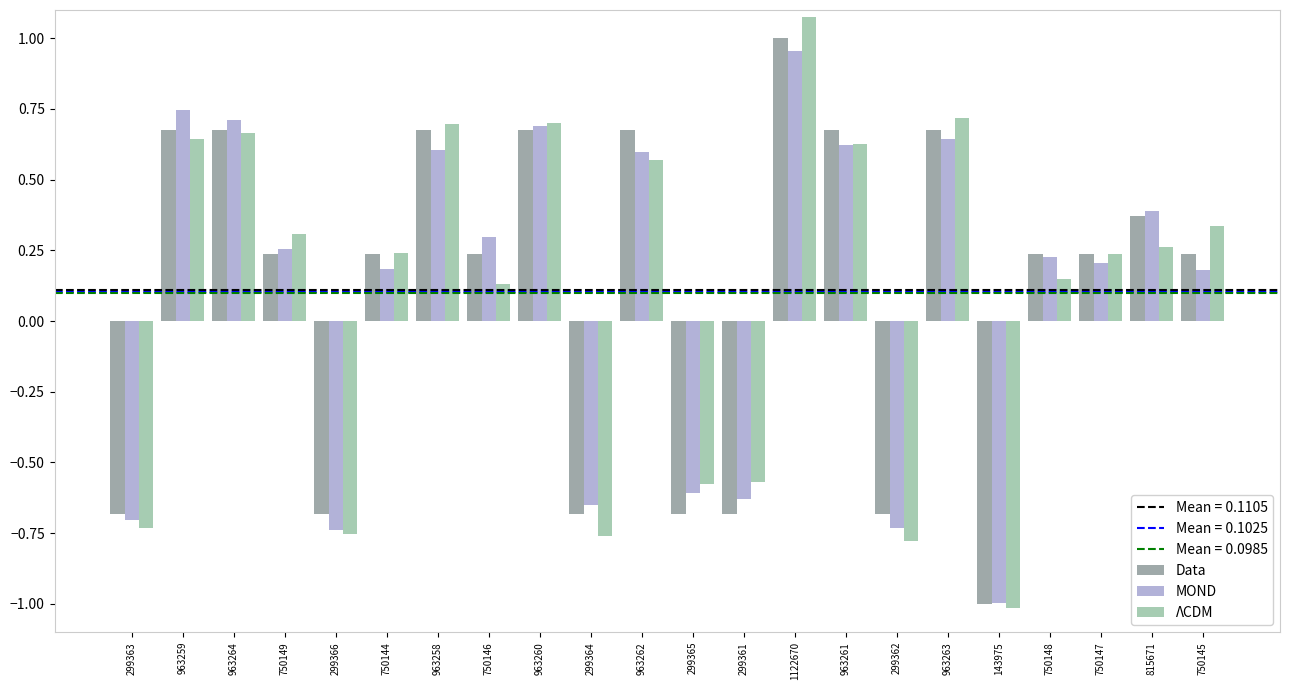

What is the label of the 3rd bar from the left?

963264